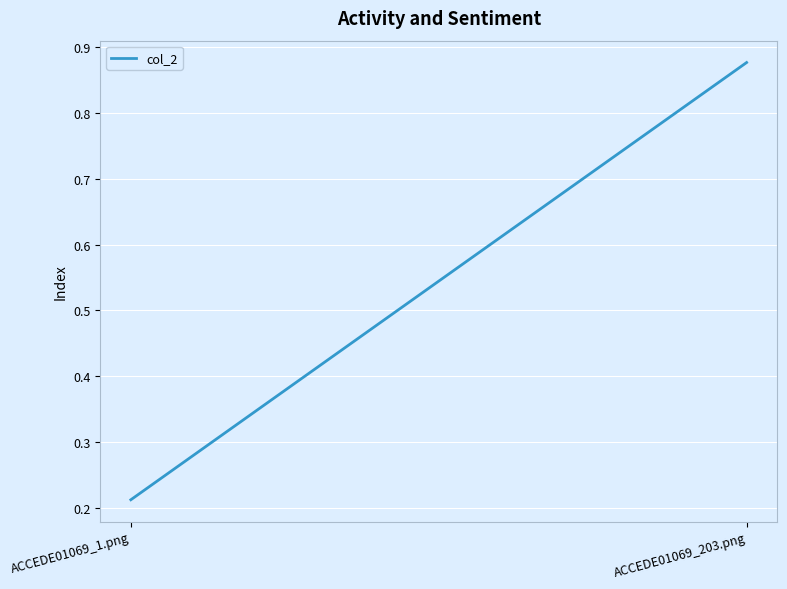

What is the change in value from ACCEDE01069_1.png to ACCEDE01069_203.png?

+0.7